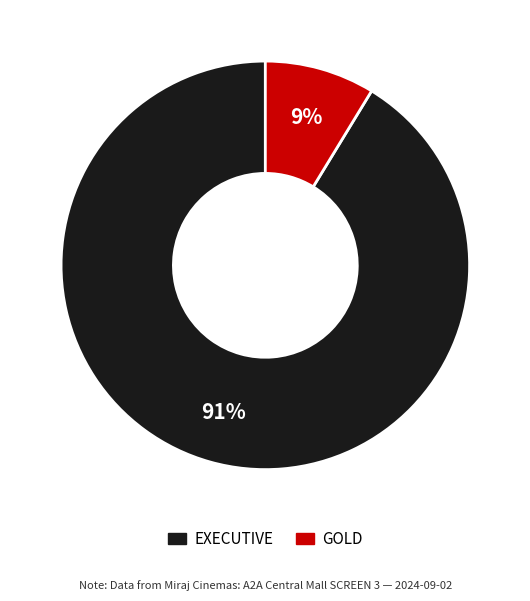

To the nearest percent, what percentage of the pie is EXECUTIVE?

91%